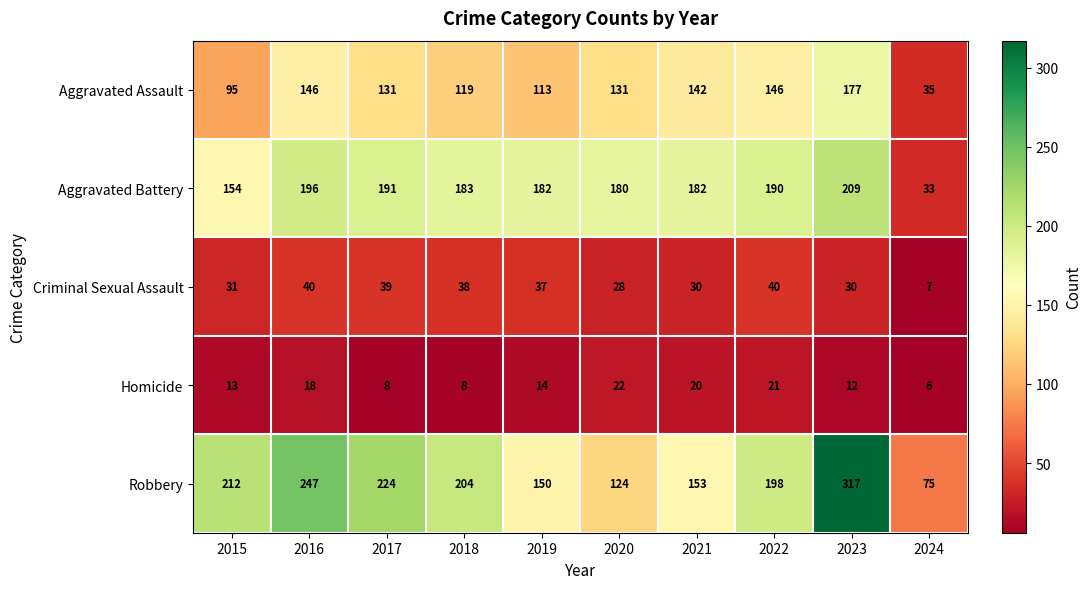

What is the sum of all Aggravated Battery values?

1700